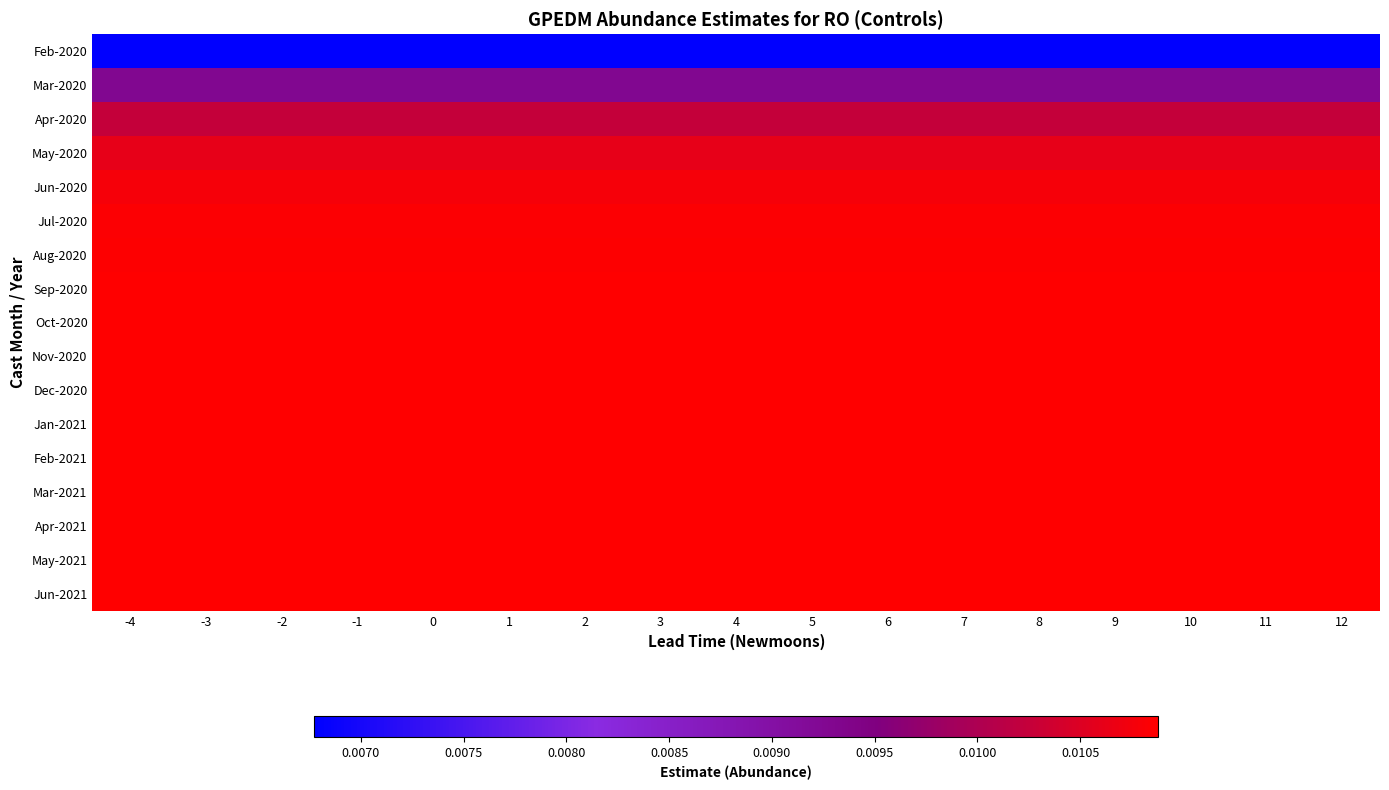

What is the total value across all series at 3?

0.2